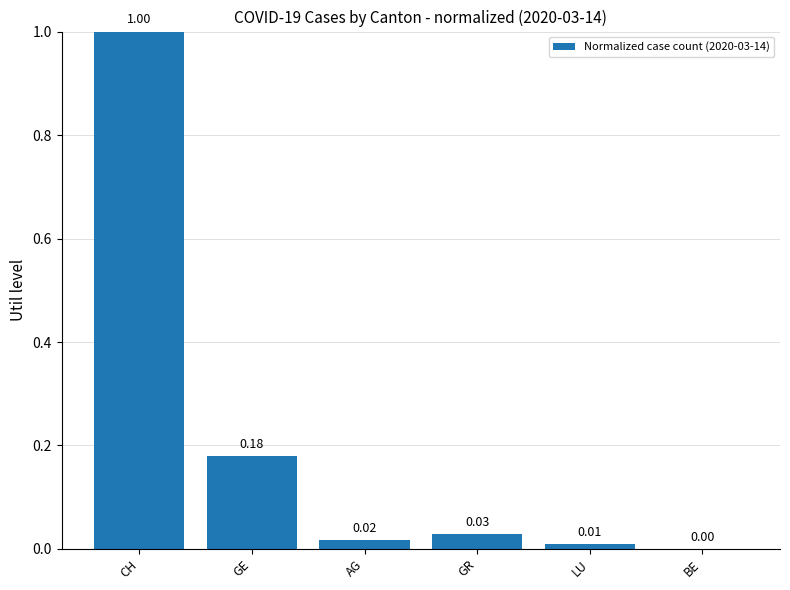

Which category has the highest value across all series?

CH